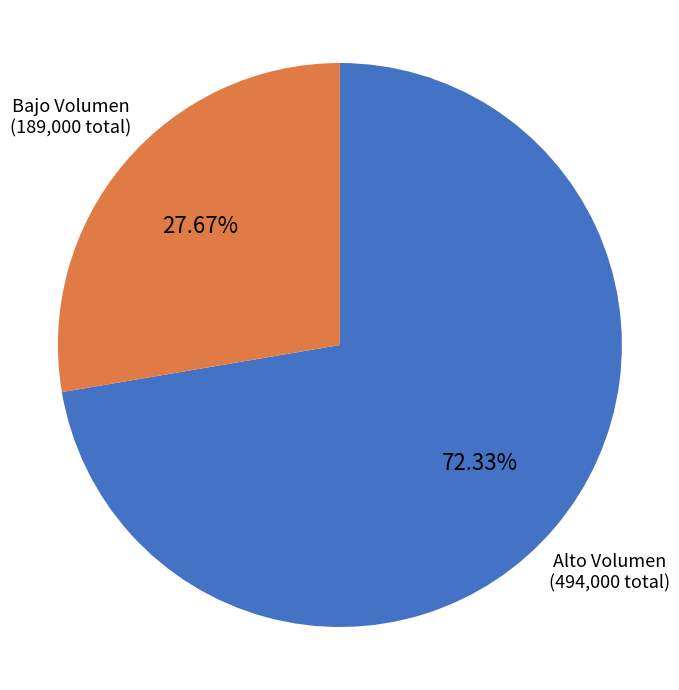

Which slice is the largest?

Alto Volumen